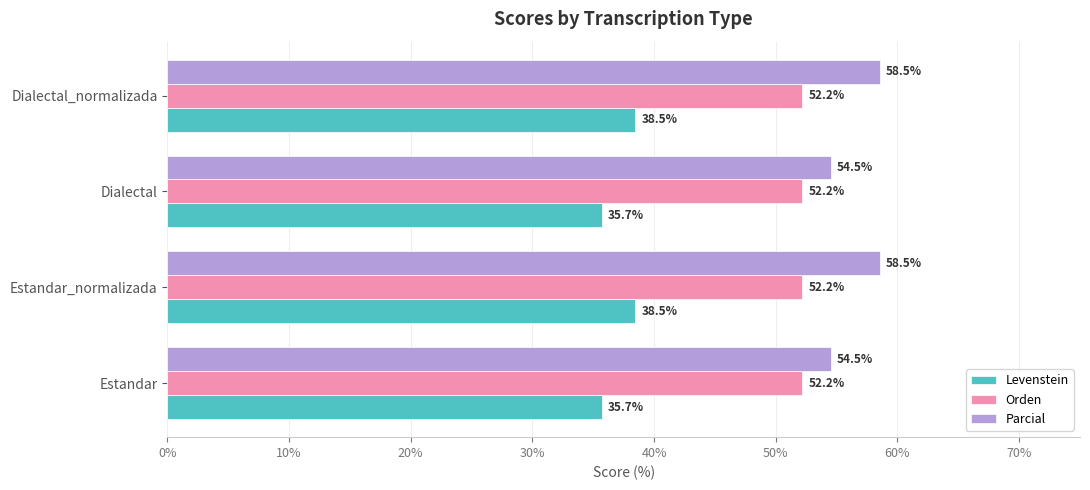

What is the approximate value of Levenstein at Dialectal_normalizada?

38.5